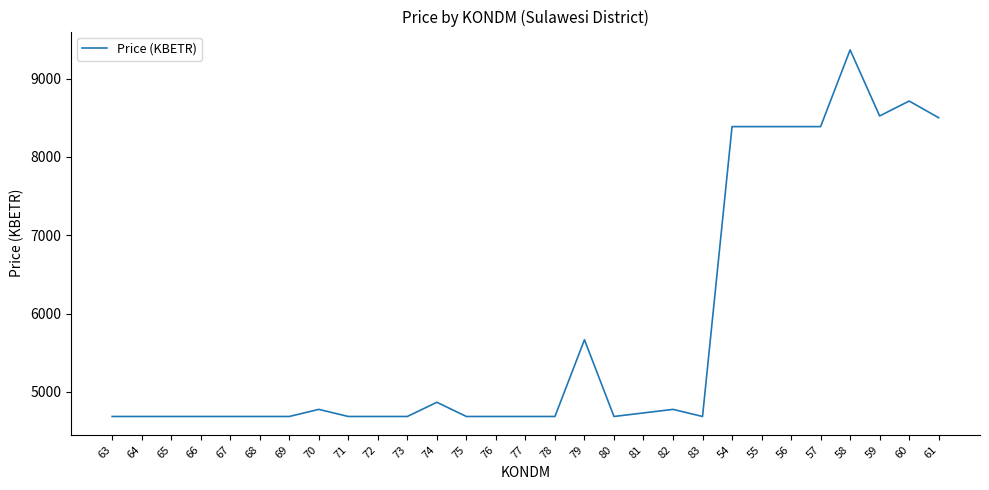

Is it true that the value at 56 is 12851.4?

False